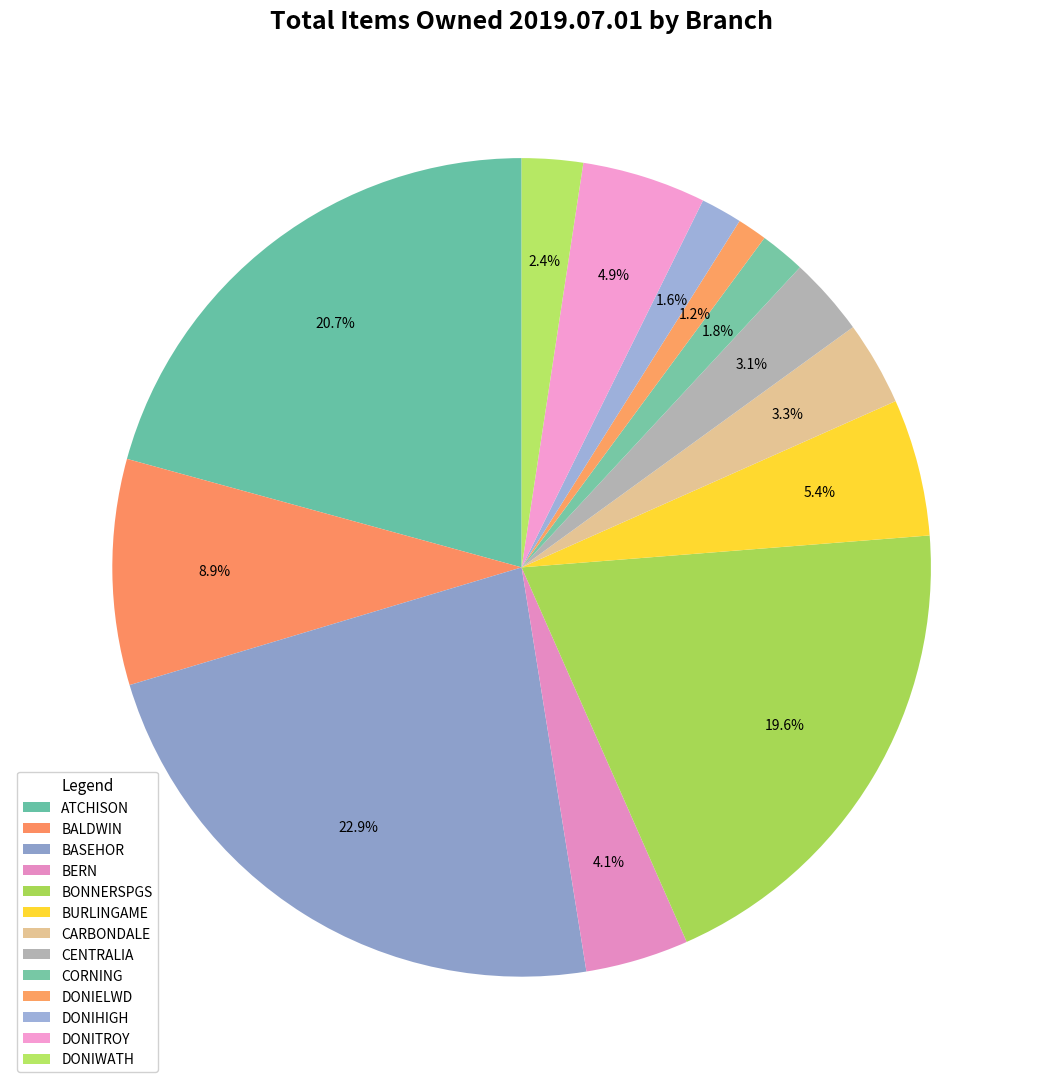

Is there a majority slice in this chart?

No